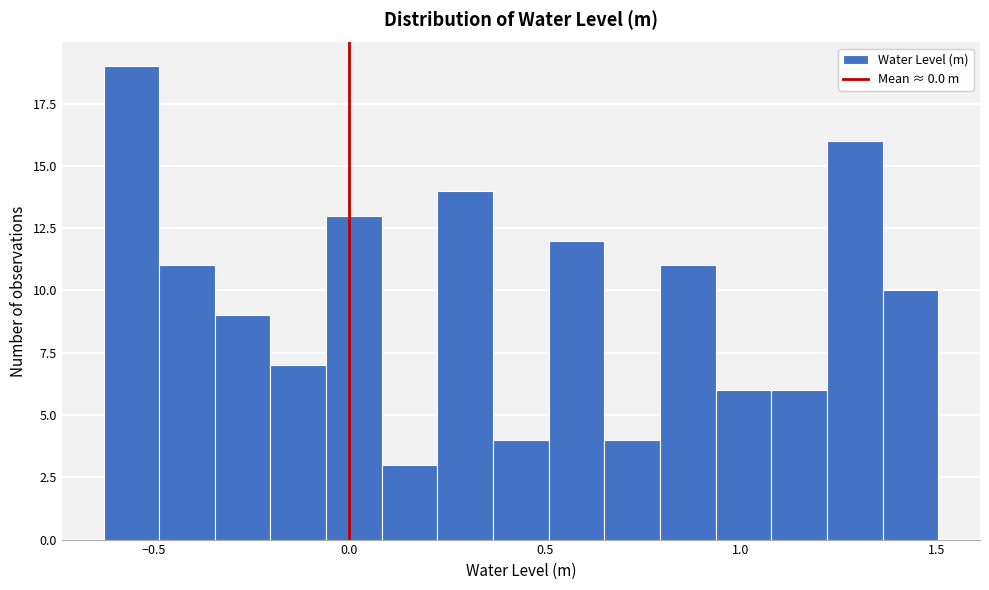

Read against the x-axis, roughly where is the centre of the tallest bar?

-0.55